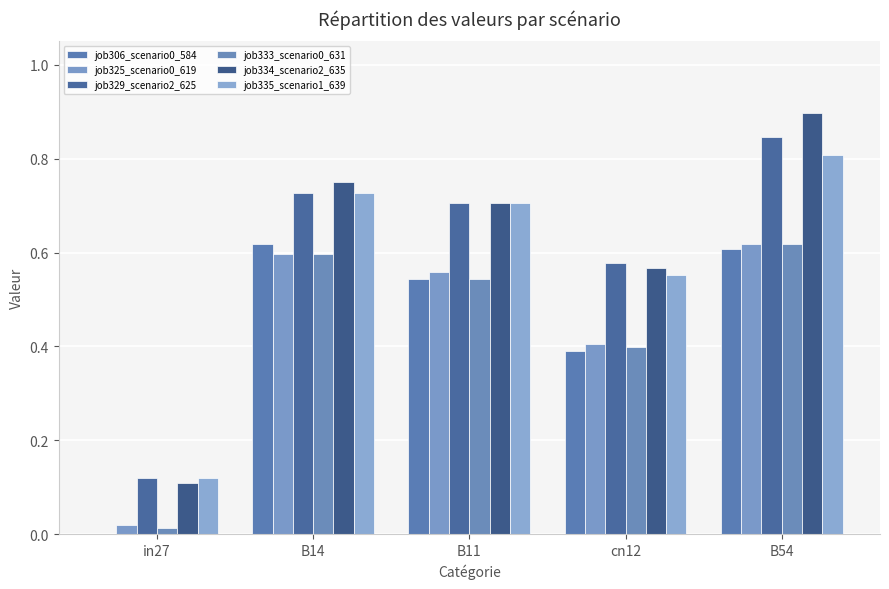

What is the sum of all job329_scenario2_625 values?

3.0